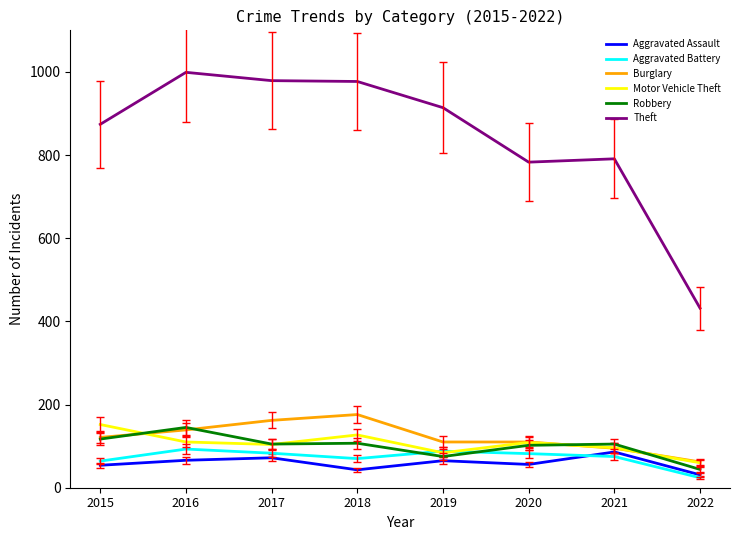

Which category has the highest value in the Robbery series?

2016